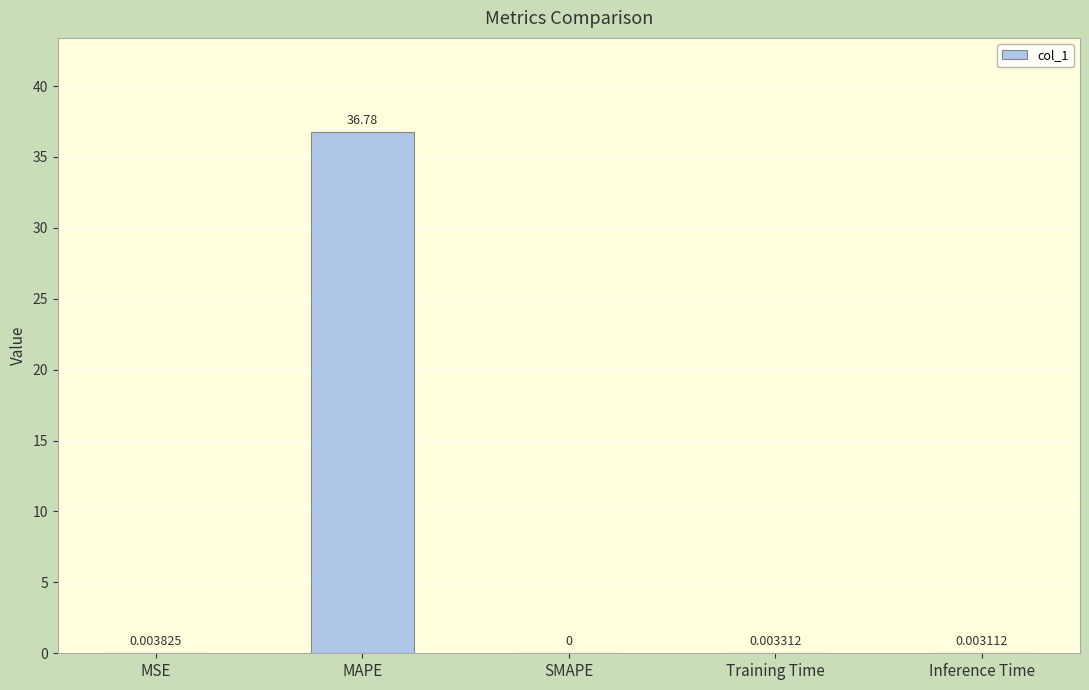

Where is the data nearest to the value 18?

MSE